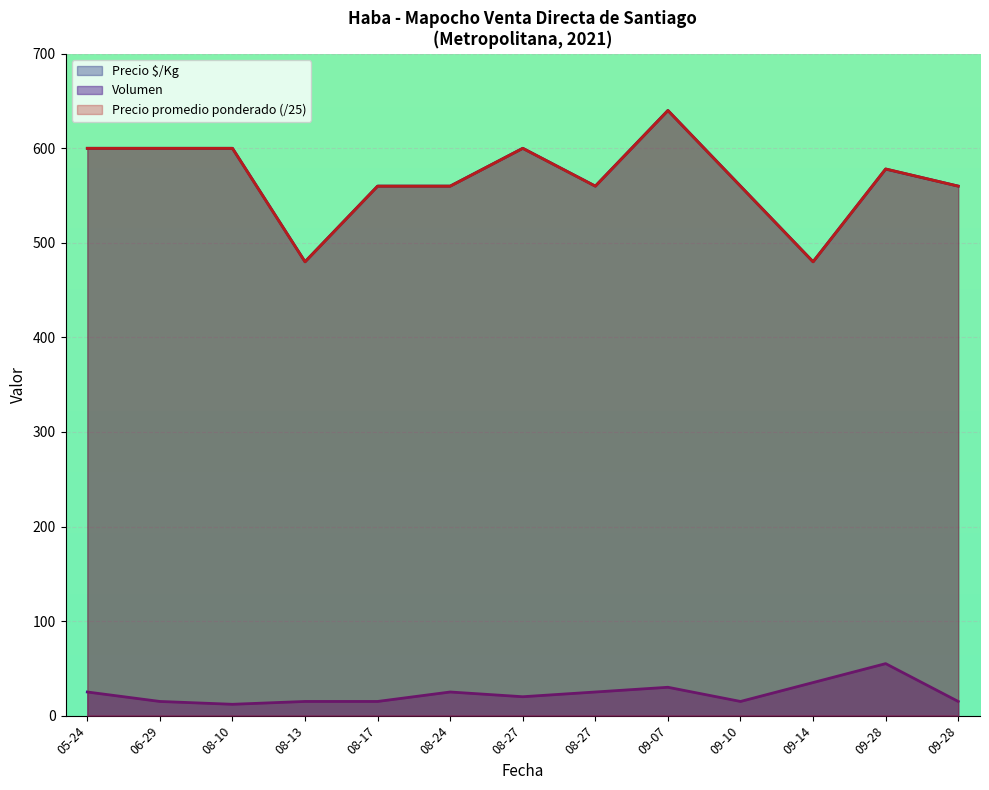

True or false: Volumen and Precio promedio ponderado intersect in this chart.

False